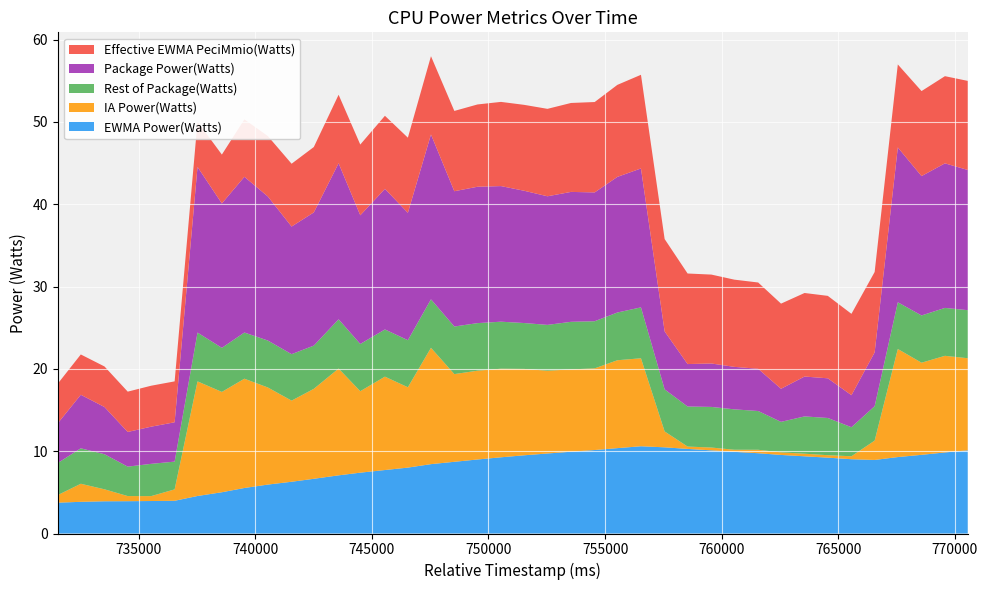

Reading left to right, extract all data points from this chart.

EWMA Power(Watts): 731534=3.7	732521=3.8	733537=3.9	734533=3.9	735536=3.9	736544=4.0	737525=4.6	738569=5.0	739535=5.5	740540=5.9	741558=6.3	742511=6.6	743574=7.1	744503=7.4	745560=7.7	746544=8.0	747534=8.4	748536=8.7	749528=9.0	750535=9.3	751531=9.5	752528=9.7	753538=9.9	754553=10.1	755526=10.4	756537=10.6	757552=10.5	758536=10.3	759557=10.1	760538=9.9	761562=9.8	762542=9.5	763550=9.4	764547=9.2	765561=9.0	766556=8.9	767549=9.3	768566=9.6	769569=9.8	770546=10.1
IA Power(Watts): 731534=0.9	732521=2.2	733537=1.5	734533=0.6	735536=0.6	736544=1.4	737525=13.9	738569=12.2	739535=13.3	740540=11.8	741558=9.9	742511=10.9	743574=13.0	744503=9.9	745560=11.3	746544=9.8	747534=14.1	748536=10.7	749528=10.8	750535=10.8	751531=10.5	752528=10.1	753538=10.0	754553=9.9	755526=10.7	756537=10.7	757552=1.9	758536=0.3	759557=0.3	760538=0.3	761562=0.4	762542=0.3	763550=0.3	764547=0.3	765561=0.4	766556=2.4	767549=13.1	768566=11.2	769569=11.7	770546=11.2
Rest of Package(Watts): 731534=3.9	732521=4.3	733537=4.3	734533=3.6	735536=3.9	736544=3.4	737525=5.9	738569=5.4	739535=5.6	740540=5.7	741558=5.6	742511=5.3	743574=6.0	744503=5.7	745560=5.7	746544=5.7	747534=5.9	748536=5.8	749528=5.8	750535=5.7	751531=5.6	752528=5.6	753538=5.8	754553=5.7	755526=5.8	756537=6.2	757552=5.1	758536=4.9	759557=4.9	760538=4.9	761562=4.7	762542=3.7	763550=4.5	764547=4.5	765561=3.5	766556=4.2	767549=5.7	768566=5.7	769569=5.8	770546=5.8
Package Power(Watts): 731534=4.8	732521=6.5	733537=5.7	734533=4.2	735536=4.5	736544=4.8	737525=20.1	738569=17.5	739535=18.9	740540=17.5	741558=15.5	742511=16.2	743574=19.0	744503=15.6	745560=17.1	746544=15.5	747534=20.0	748536=16.4	749528=16.6	750535=16.5	751531=16.1	752528=15.6	753538=15.8	754553=15.6	755526=16.5	756537=16.9	757552=7.0	758536=5.2	759557=5.3	760538=5.2	761562=5.1	762542=4.0	763550=4.8	764547=4.8	765561=3.9	766556=6.5	767549=18.8	768566=16.9	769569=17.6	770546=17.0
Effective EWMA PeciMmio(Watts): 731534=4.8	732521=4.9	733537=4.9	734533=4.9	735536=5.0	736544=5.0	737525=5.5	738569=5.9	739535=7.0	740540=7.3	741558=7.6	742511=7.9	743574=8.3	744503=8.6	745560=8.9	746544=9.1	747534=9.5	748536=9.8	749528=10.0	750535=10.2	751531=10.4	752528=10.6	753538=10.8	754553=11.0	755526=11.2	756537=11.4	757552=11.2	758536=11.0	759557=10.8	760538=10.6	761562=10.5	762542=10.3	763550=10.1	764547=10.0	765561=9.9	766556=9.8	767549=10.1	768566=10.3	769569=10.6	770546=10.8